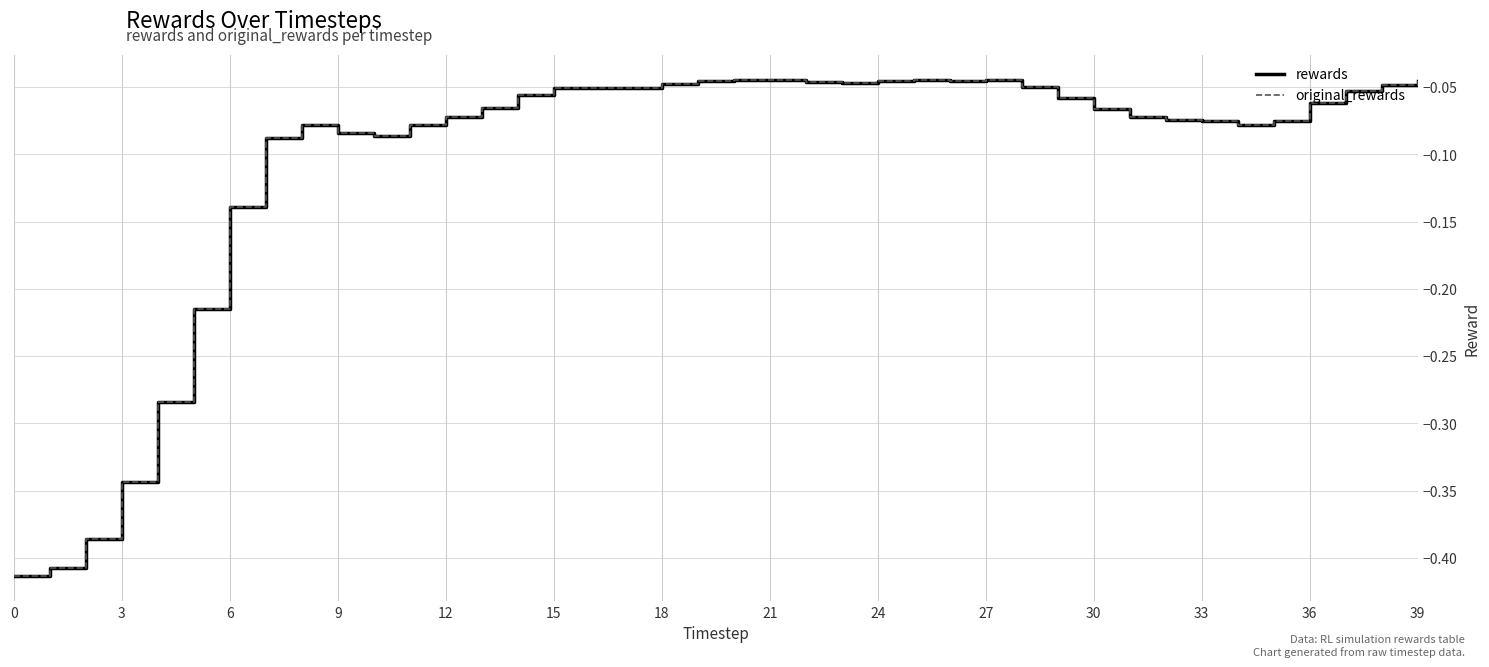

Is this an area chart (filled region under the line)?

No